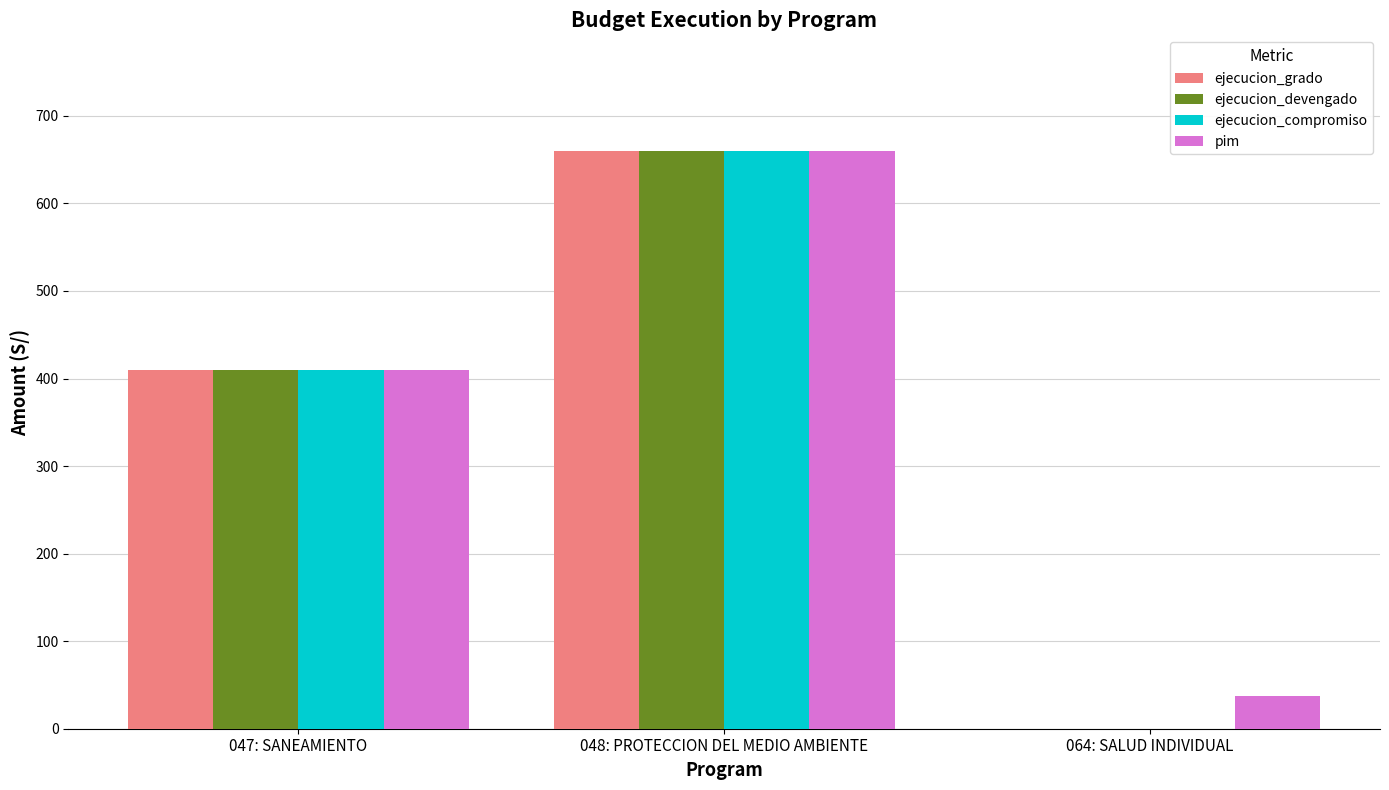

What is the total value across all series at 047: SANEAMIENTO?

1640